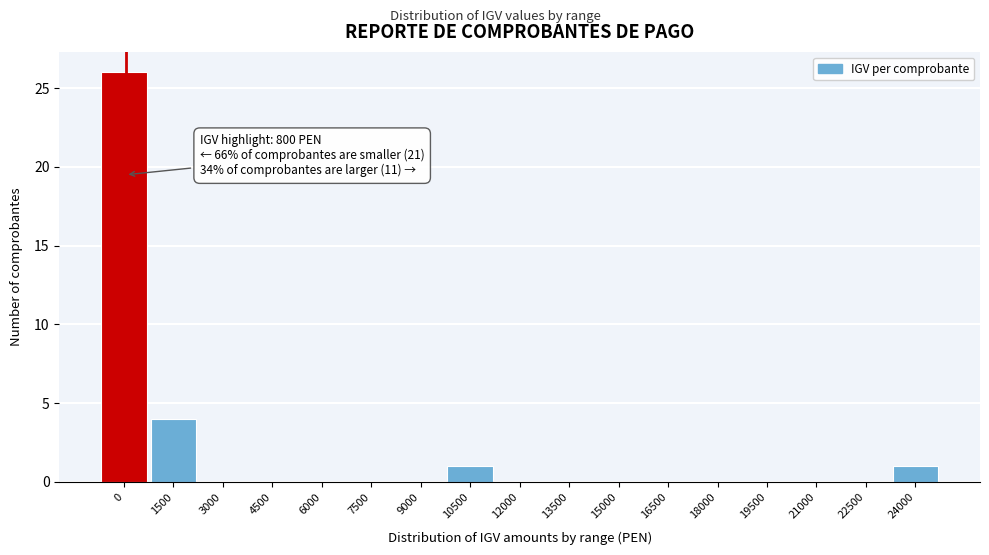

Reading left to right, list all the values displayed in this chart.

0=26	1500=4	3000=0	4500=0	6000=0	7500=0	9000=0	10500=1	12000=0	13500=0	15000=0	16500=0	18000=0	19500=0	21000=0	22500=0	24000=1